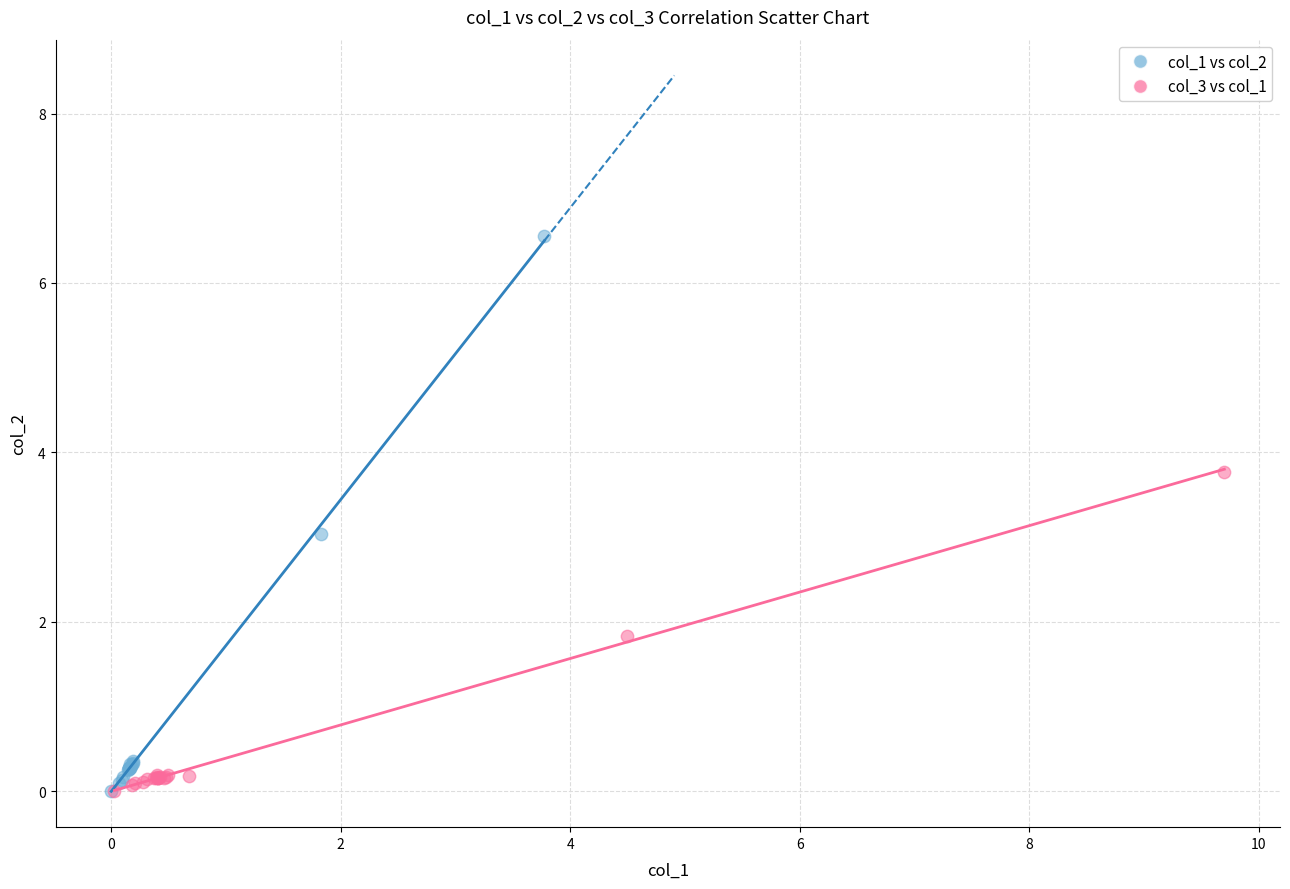

Which series reaches the maximum Y coordinate?

col_1 vs col_2